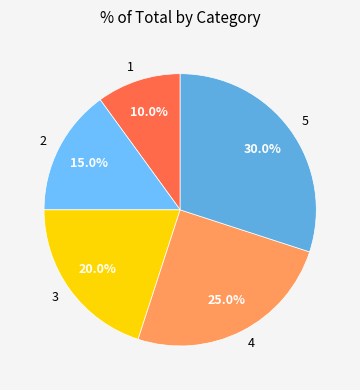

The 3 slice represents 20% of the pie. True or false?

True